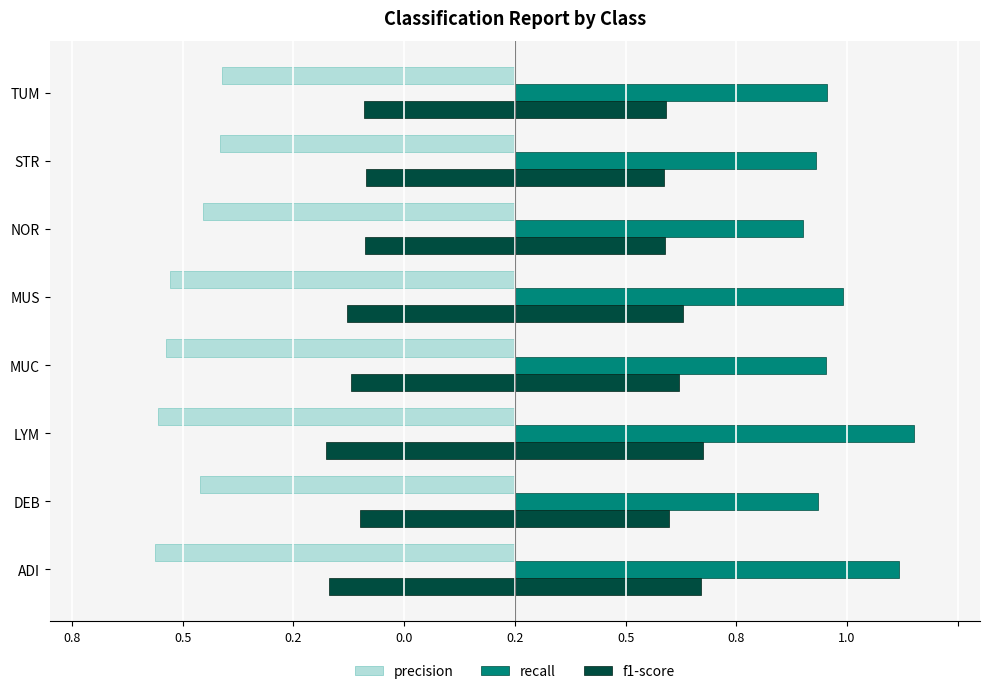

The f1-score (left) series shows -0.4 at LYM. True or false?

True